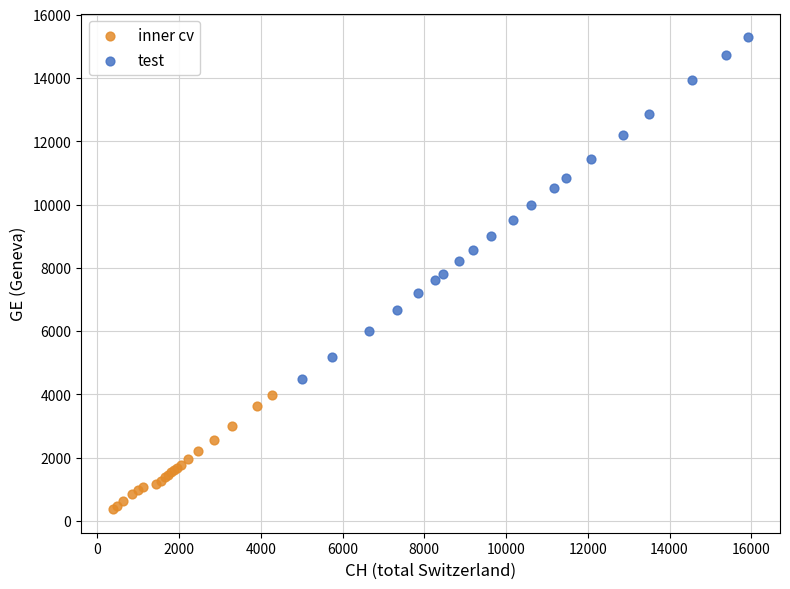

Which series reaches the maximum Y coordinate?

test